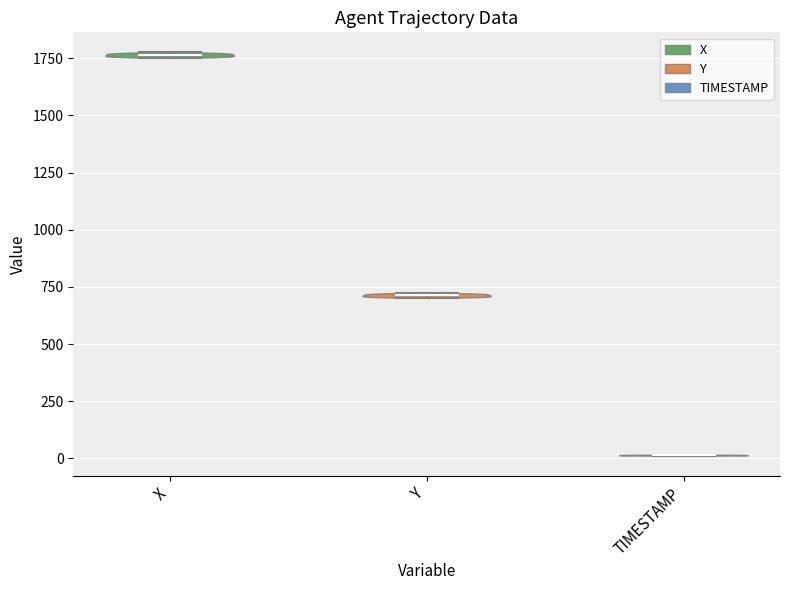

Reading left to right, read every violin against the y-axis: where its median line is, and the lowest and highest points it reaches. The values are not printed on the chart, so give them approximately, as read against the axis.

X: median line 1750, lowest point 1750, highest point 1800
Y: median line 700, lowest point 700, highest point 700
TIMESTAMP: median line 0, lowest point 0, highest point 0